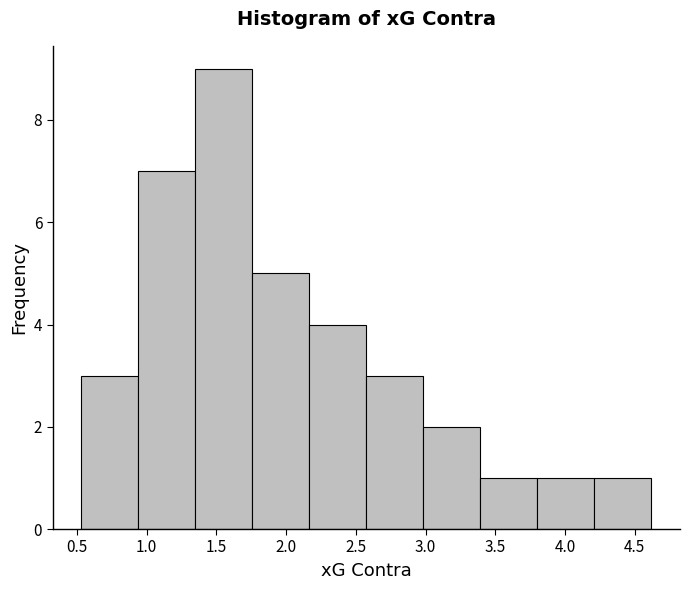

Reading left to right, transcribe this chart: for each bar, give the range it covers on the x-axis and its height. Neither the bar edges nor the heights are printed on the chart, so give them approximately, as read against the axes.

0.55 to 0.95: 3
0.95 to 1.35: 7
1.35 to 1.75: 9
1.75 to 2.15: 5
2.15 to 2.60: 4
2.60 to 3.00: 3
3.00 to 3.40: 2
3.40 to 3.80: 1
3.80 to 4.20: 1
4.20 to 4.60: 1